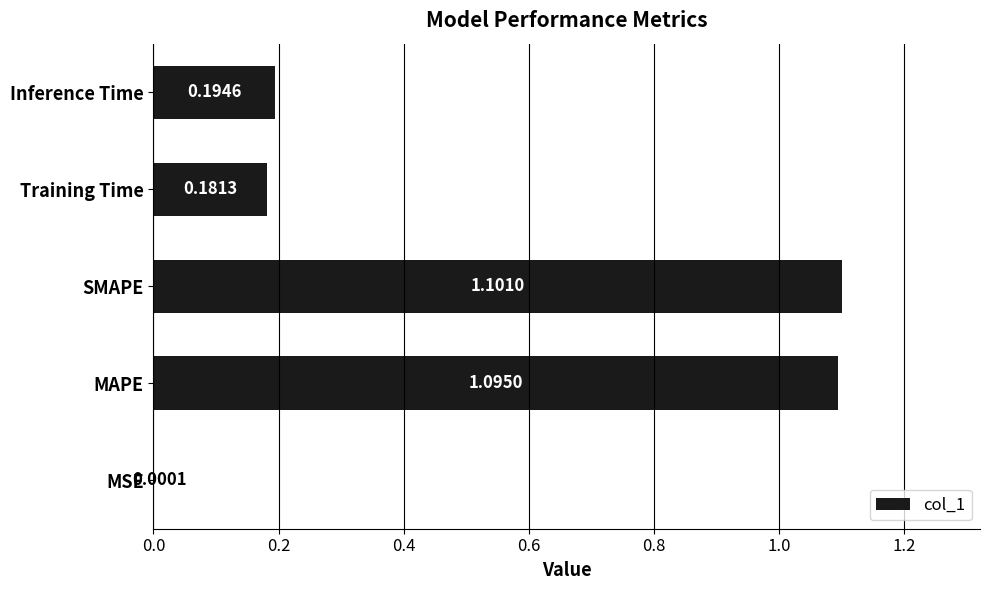

What is the sum of the values at SMAPE and Training Time?

1.3